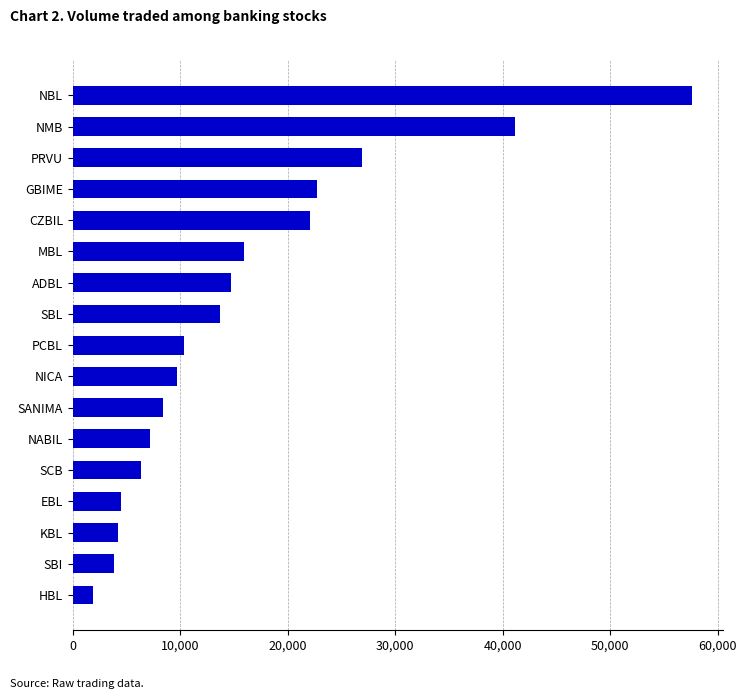

What is the change in value from HBL to SBL?

+11811